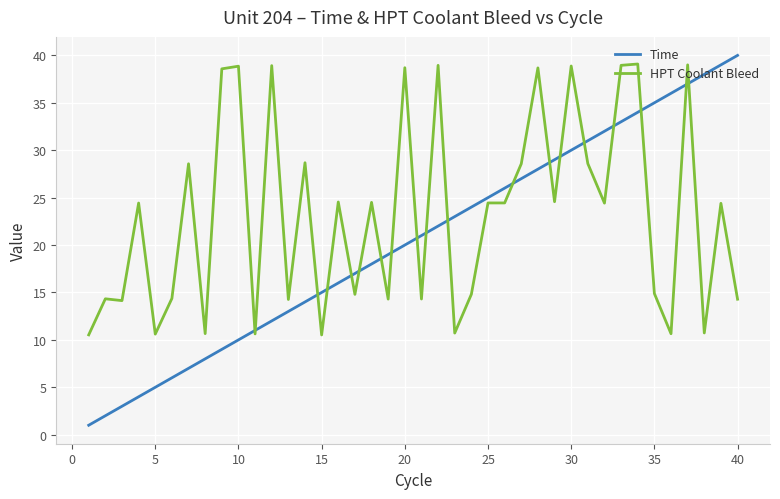

List the series in order of their peak value, lowest first.

HPT Coolant Bleed, Time